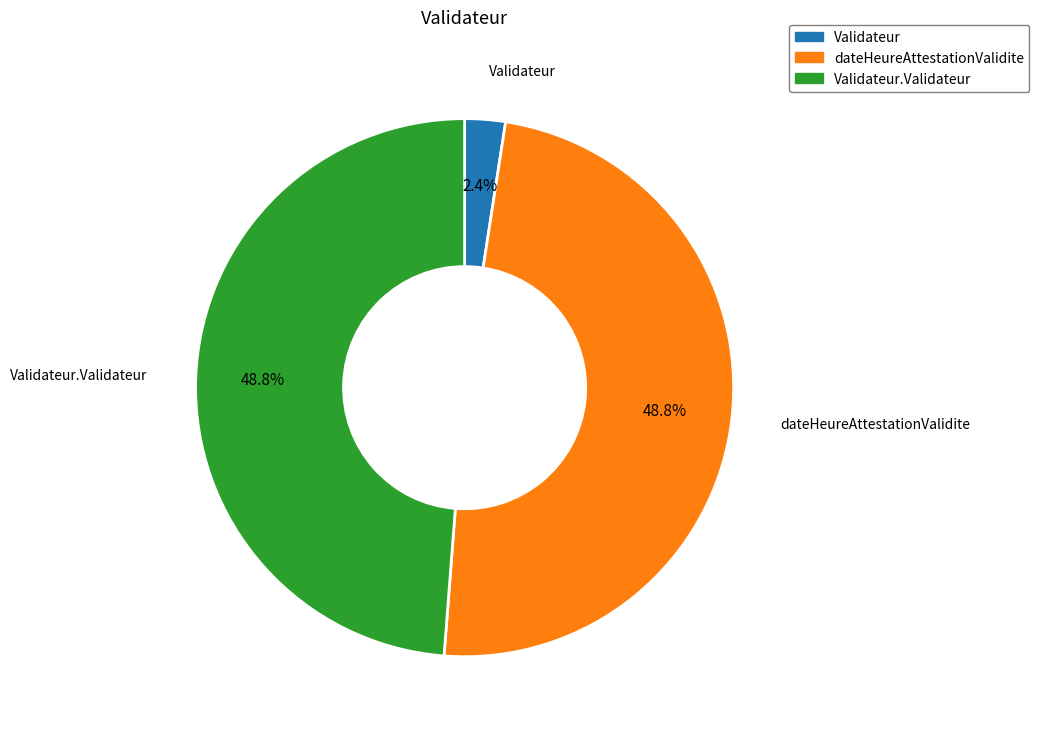

Does any single category account for the majority?

No